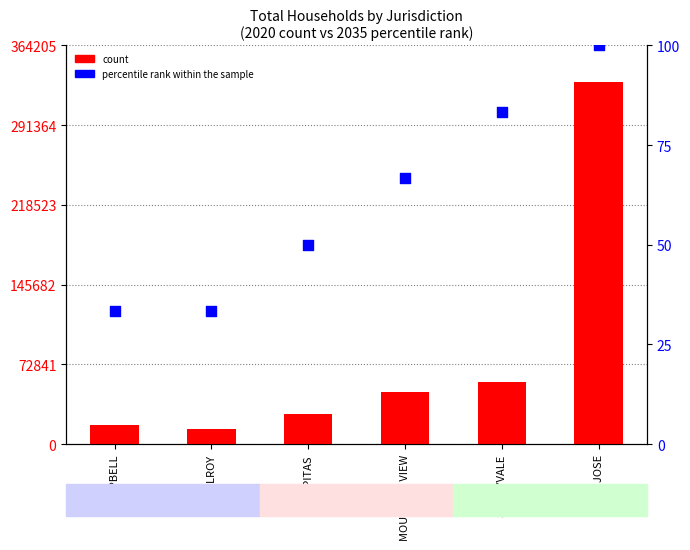

Which series reaches the maximum Y coordinate?

count